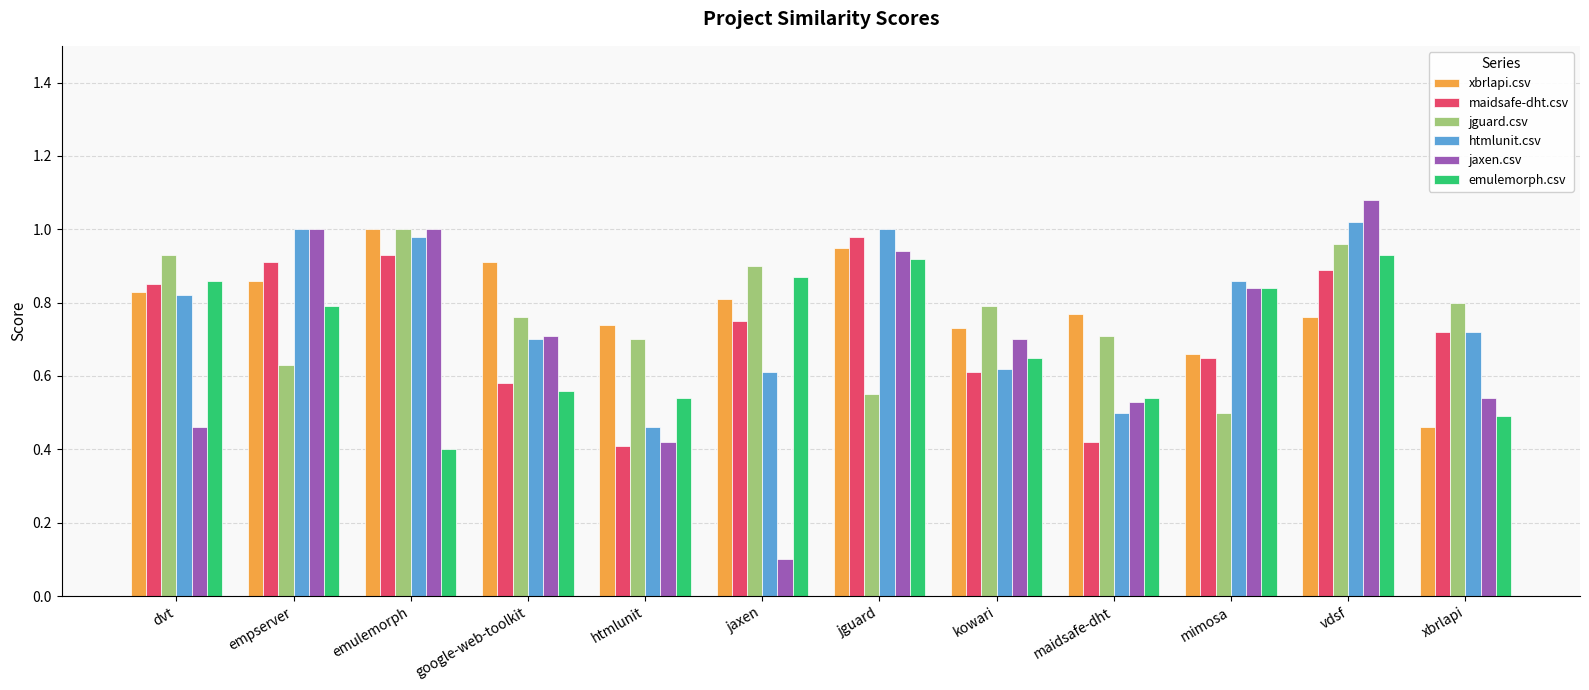

Which label corresponds to the largest value in the chart?

vdsf